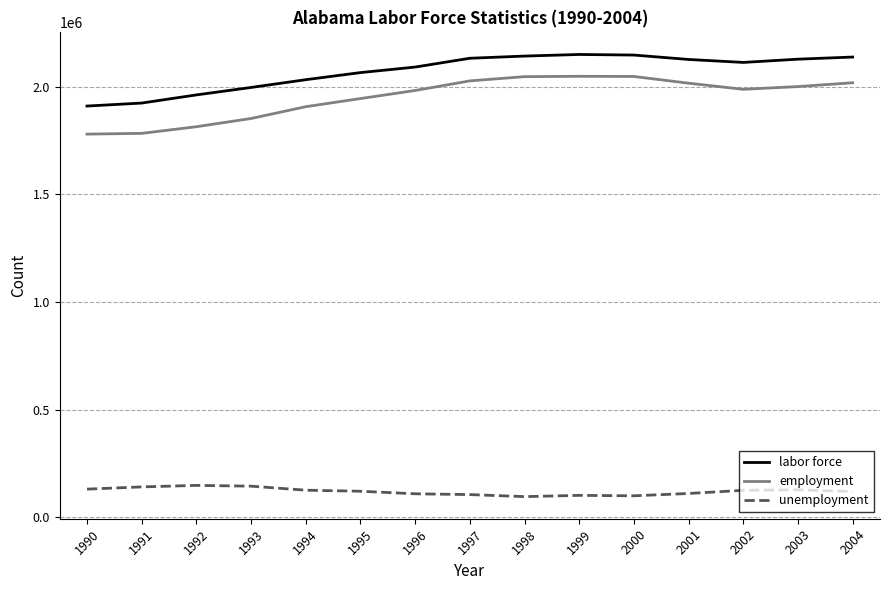

Which series has the widest spread of values?

employment